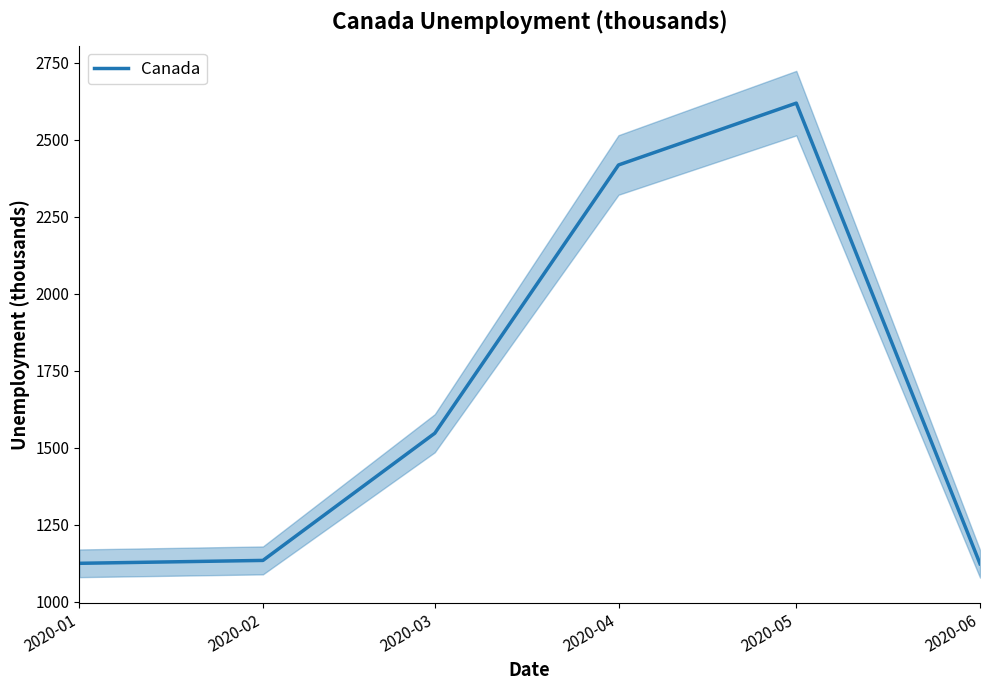

The chart shows a value of 1547.0 at 2020-03. True or false?

True